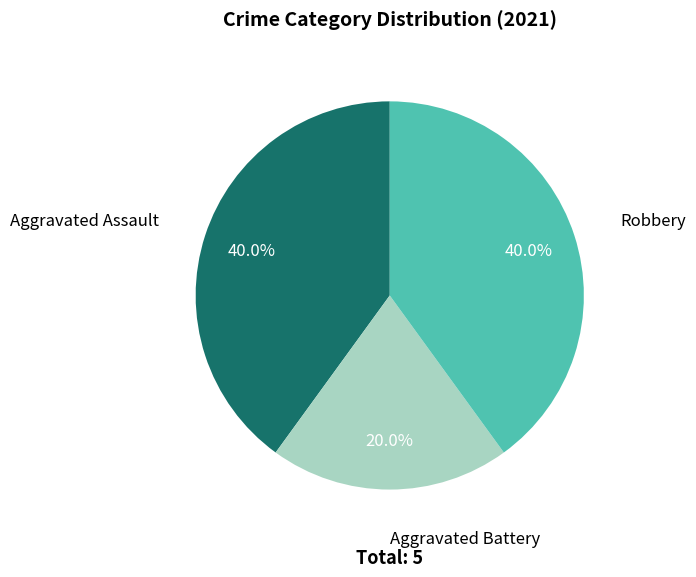

Is there a majority slice in this chart?

No